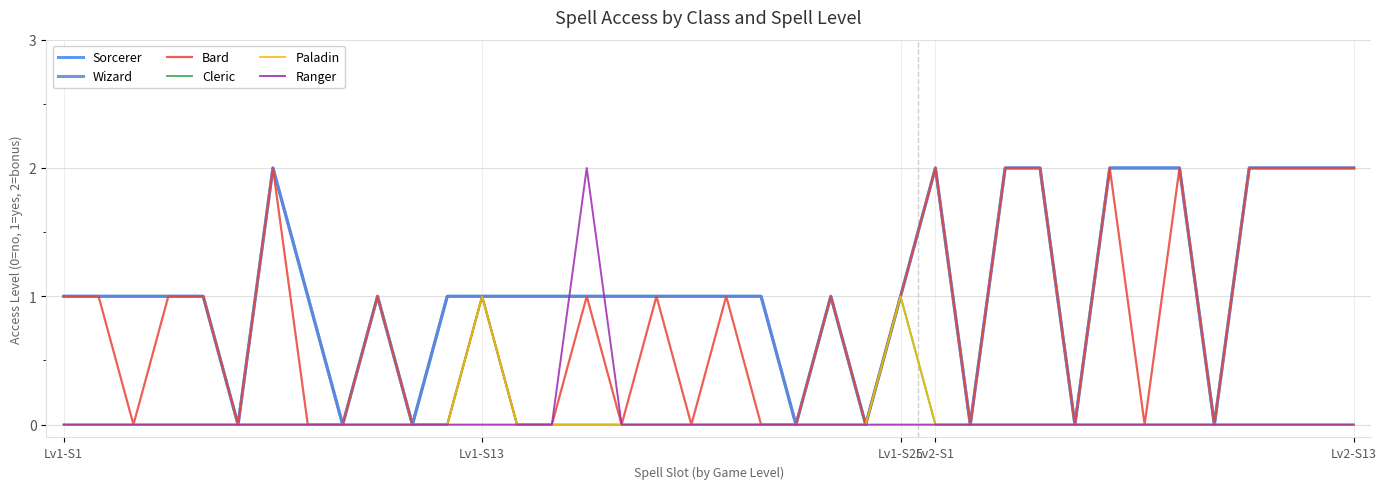

What is the difference between the maximum and minimum values in the Ranger series?

2